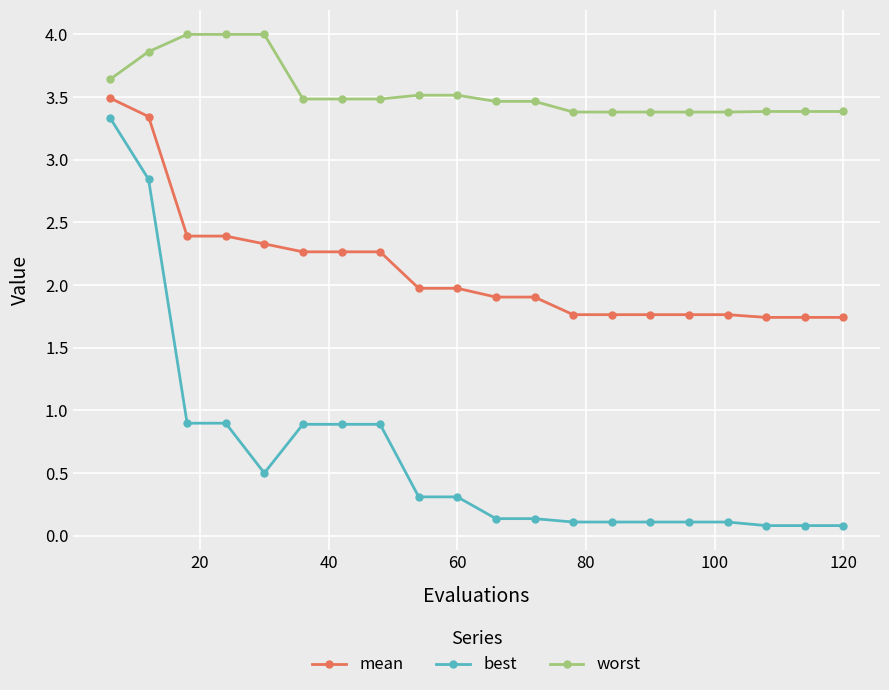

Which series has the largest total across all categories?

worst